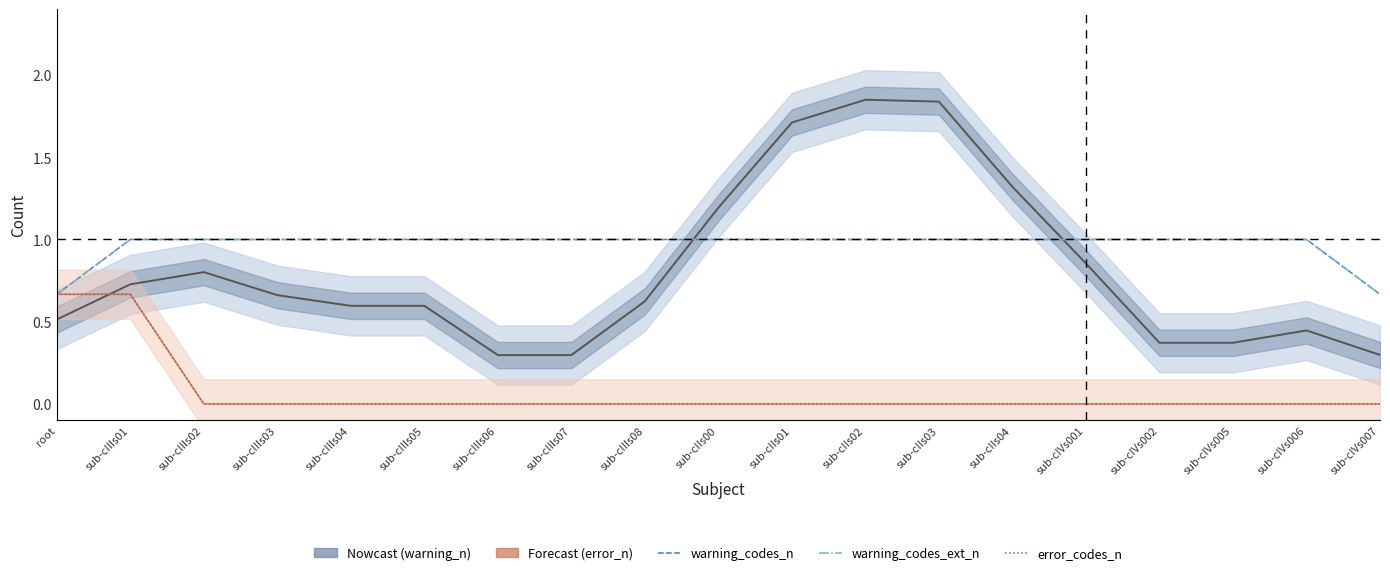

True or false: warning_n and error_n intersect in this chart.

True